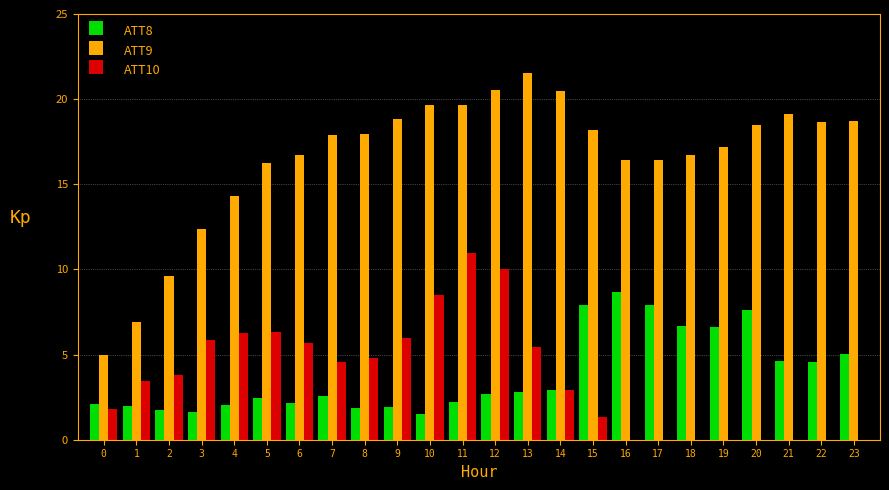

What is the total value across all series at 6?

24.5